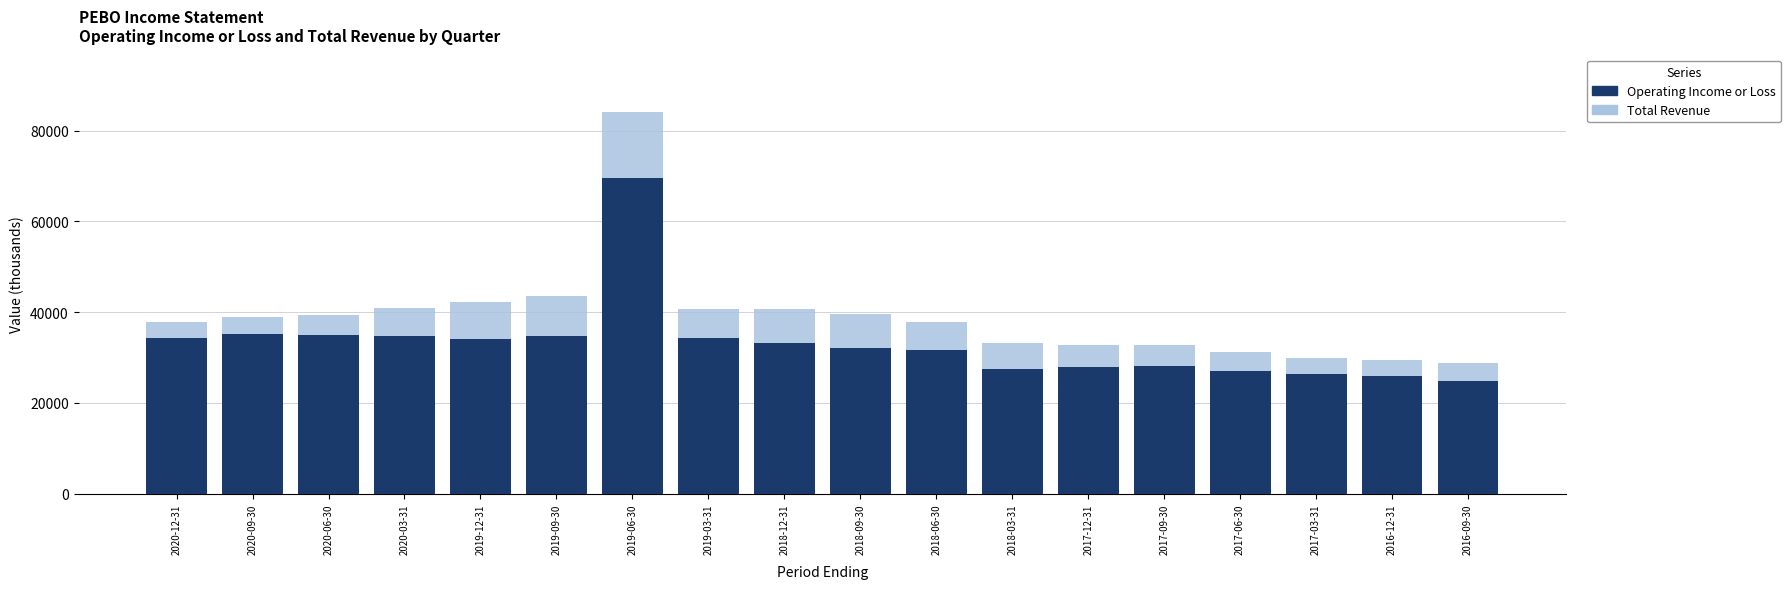

True or false: Operating Income or Loss has a value of 47739 at 2018-06-30.

False